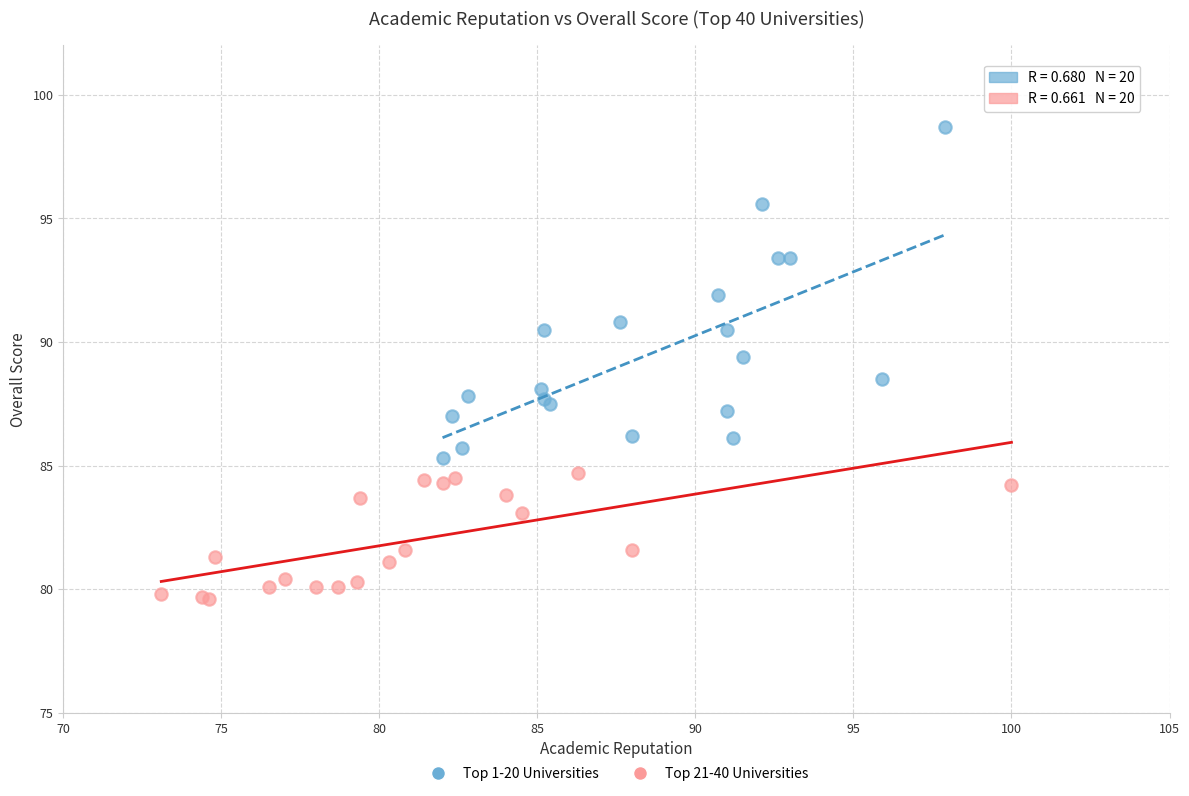

Which series contains the highest Y value?

Top 1-20 Universities